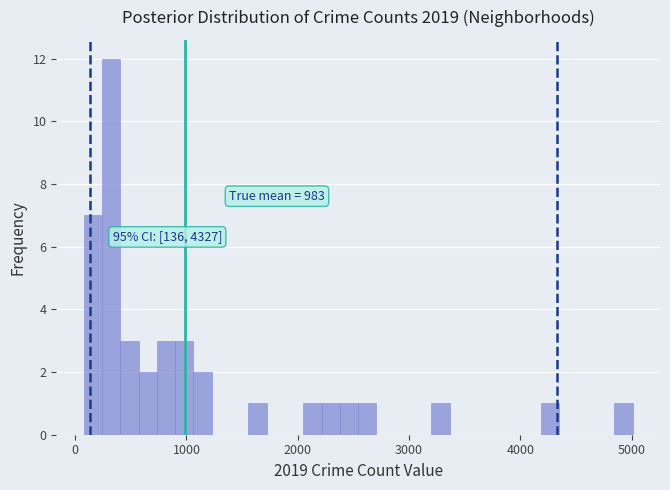

Around what value on the x-axis is the tallest bar? Give the approximate position of its centre, as read against the axis.

300